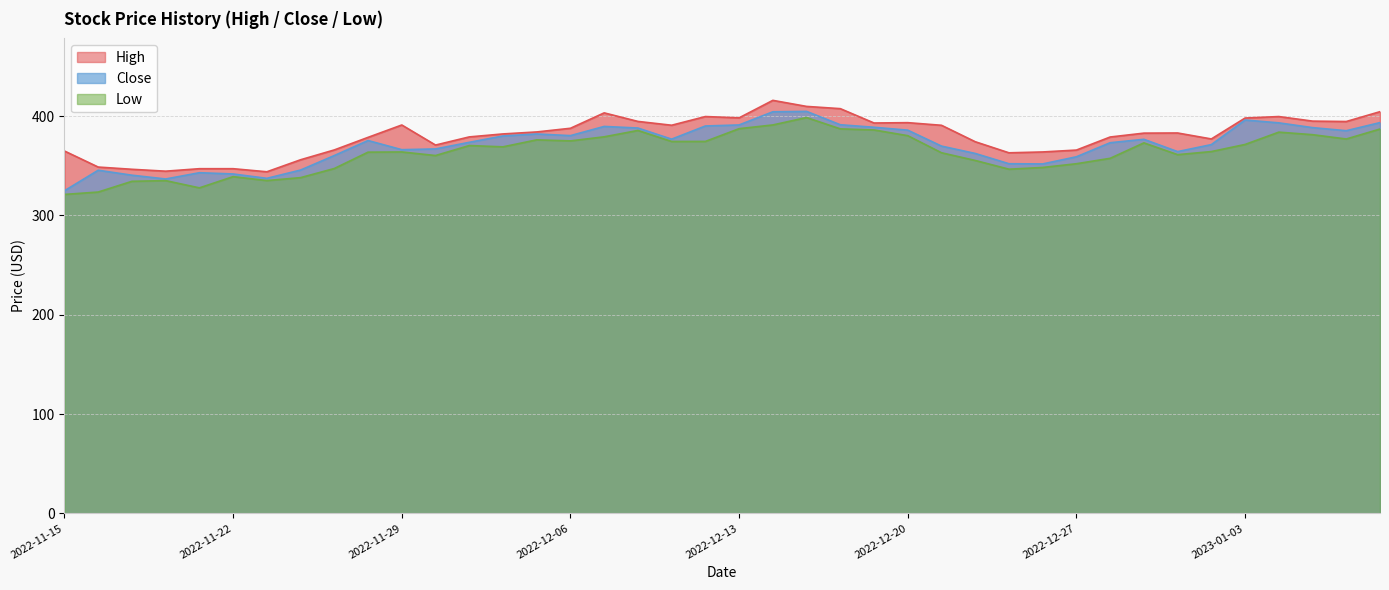

Rank the series by their maximum value, from highest to lowest.

High, Close, Low